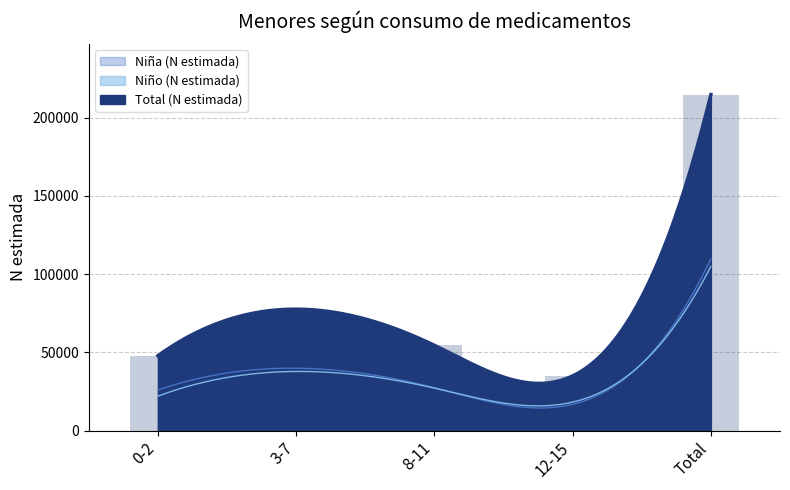

At which label is Niño (N estimada) closest to 61579?

3-7